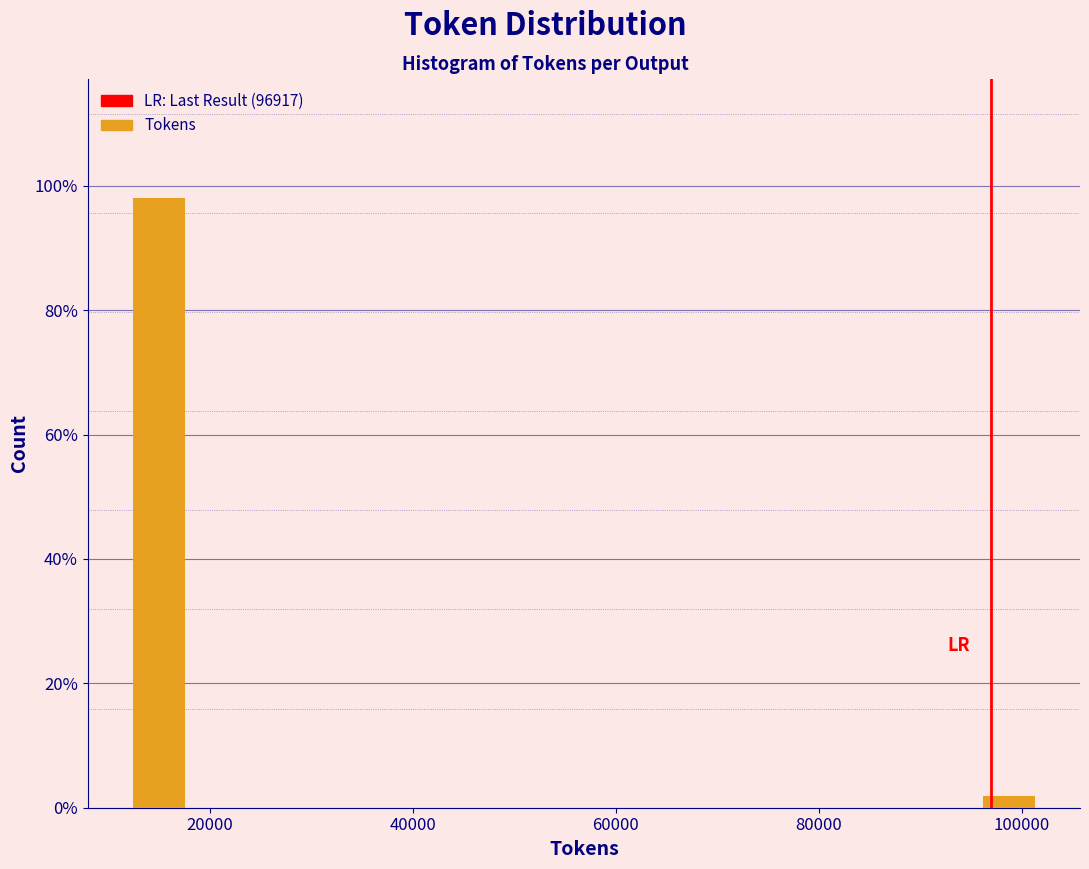

Read against the x-axis, roughly where is the centre of the tallest bar?

14000